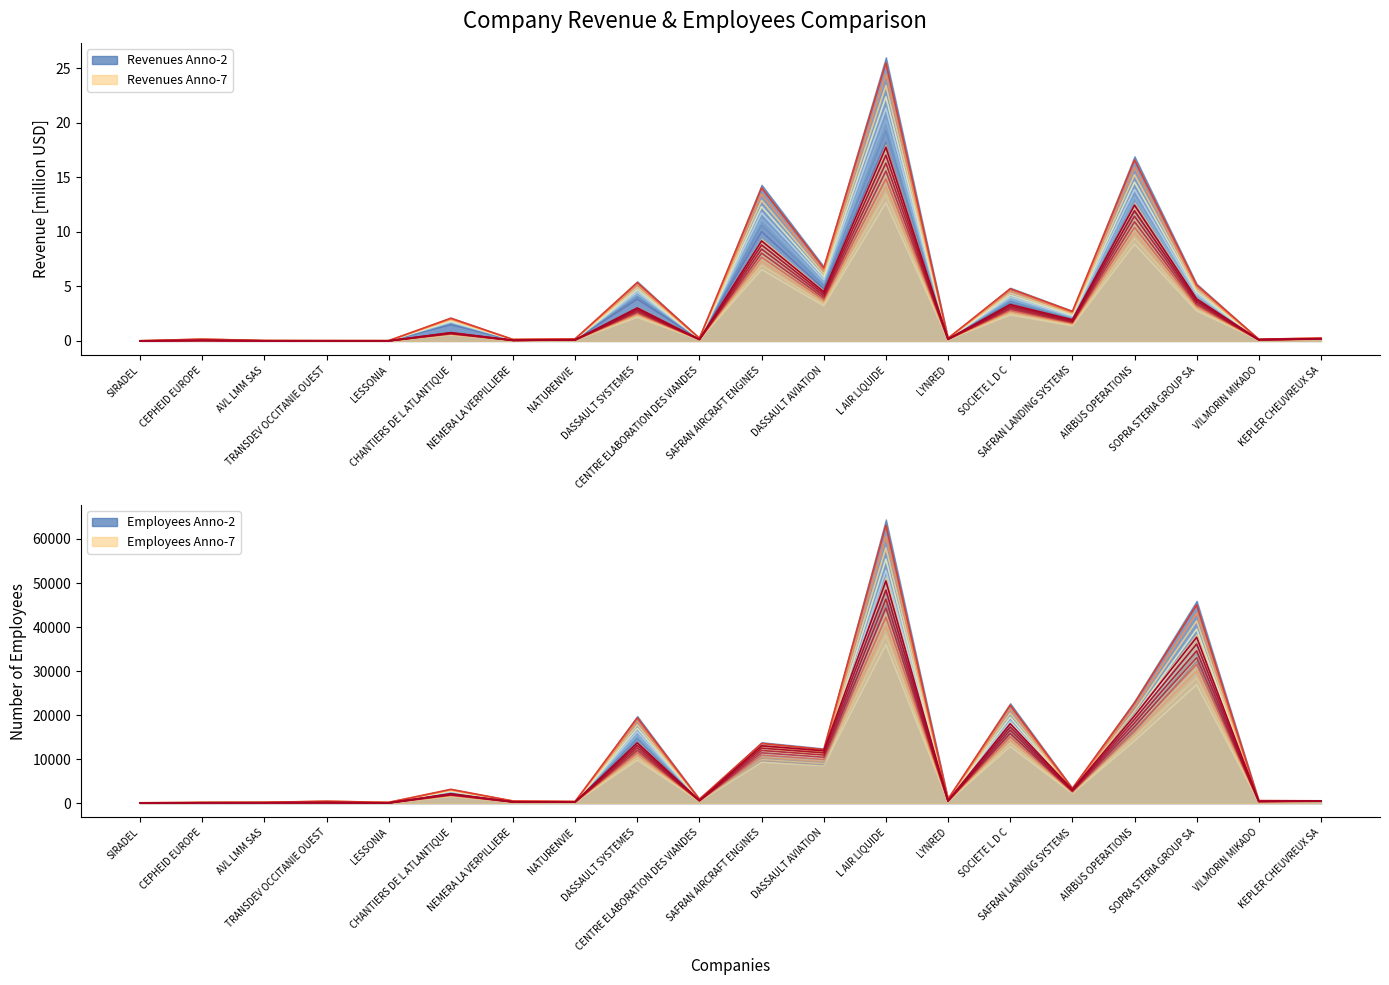

At which label does Employees Anno-7 v0 reach its minimum?

SIRADEL